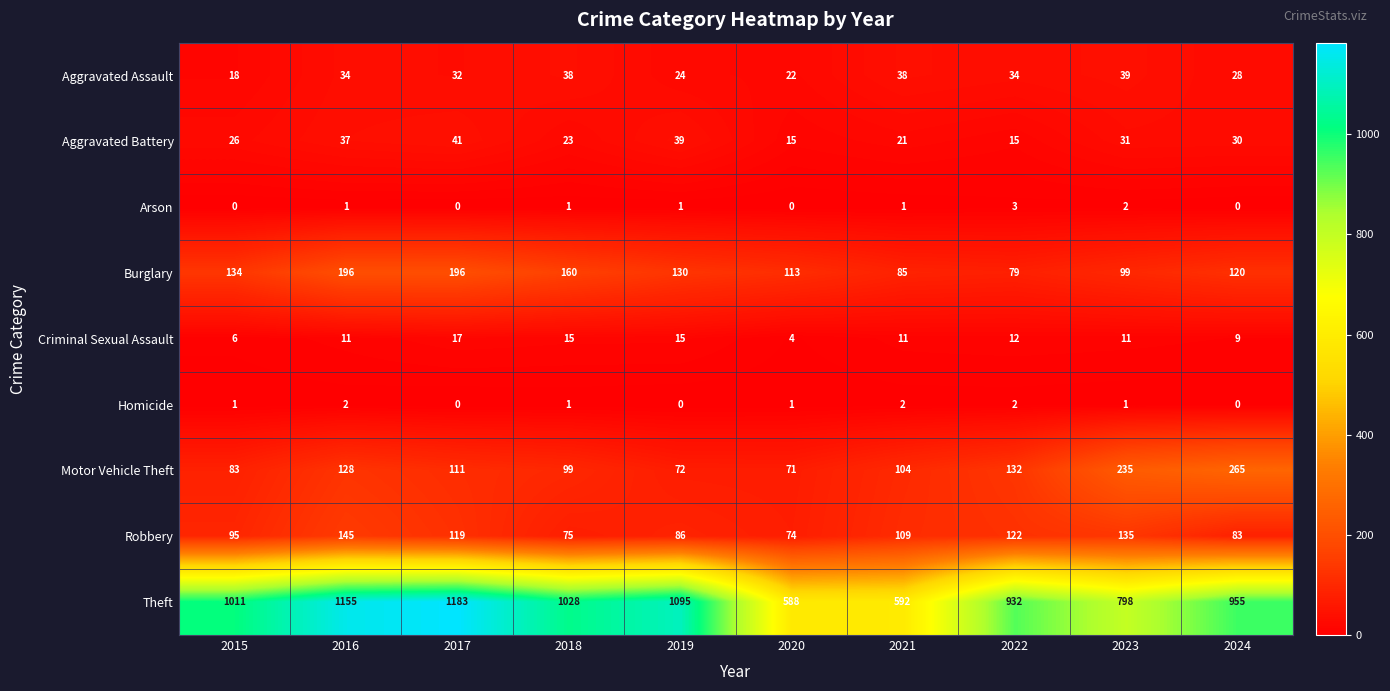

Read the Aggravated Battery value at 2015.

26